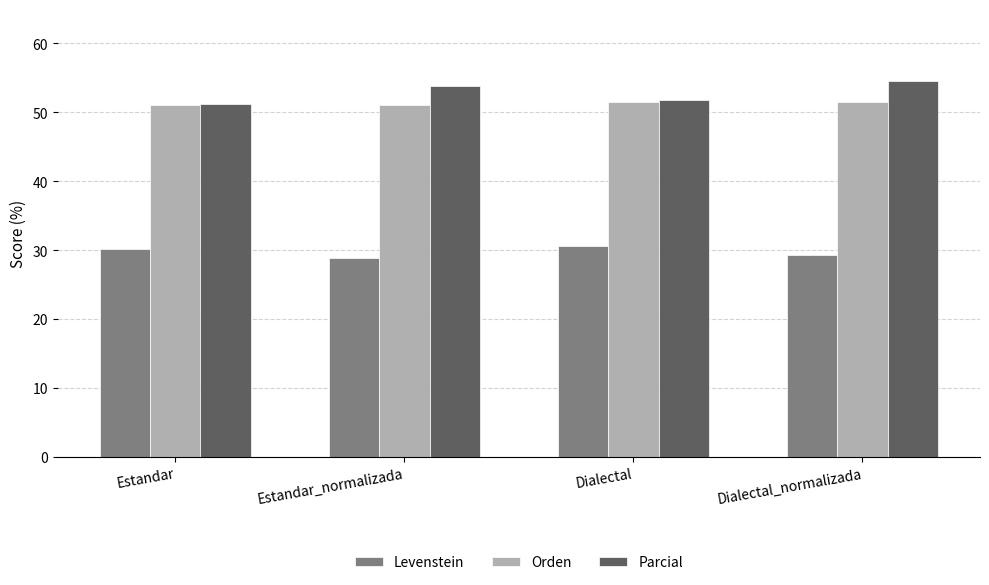

What position from the right is Estandar_normalizada?

3